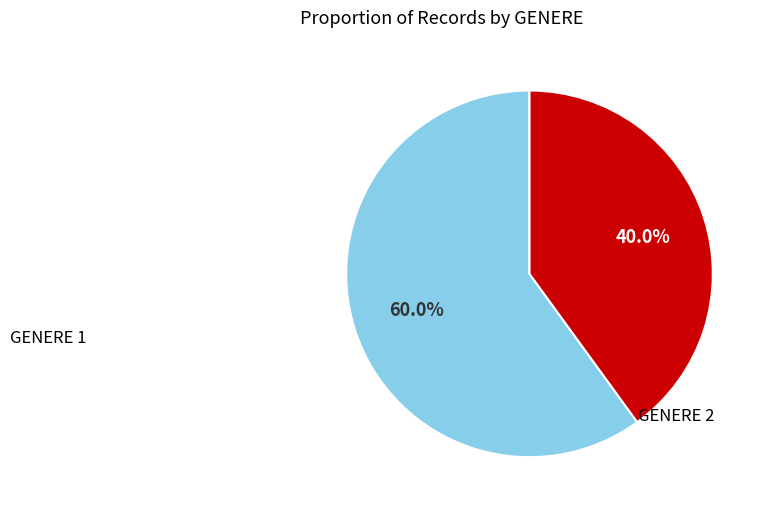

How many slices are in this pie chart?

2